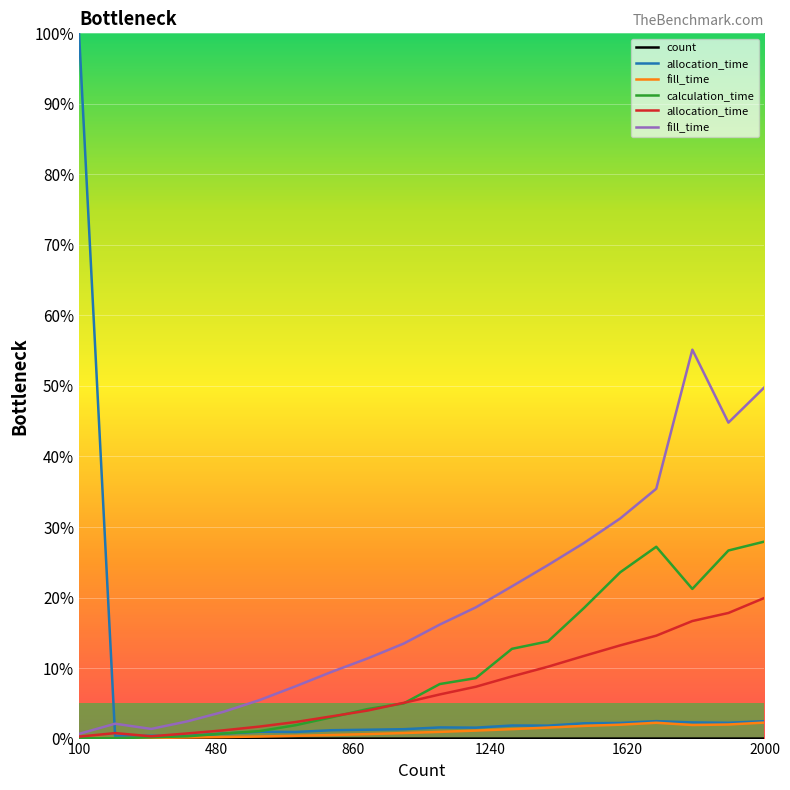

Which series ends up on top after the final intersection of GPU MP CLEAR - calculation_time and GPU MP CLEAR - fill_time?

GPU MP CLEAR - calculation_time